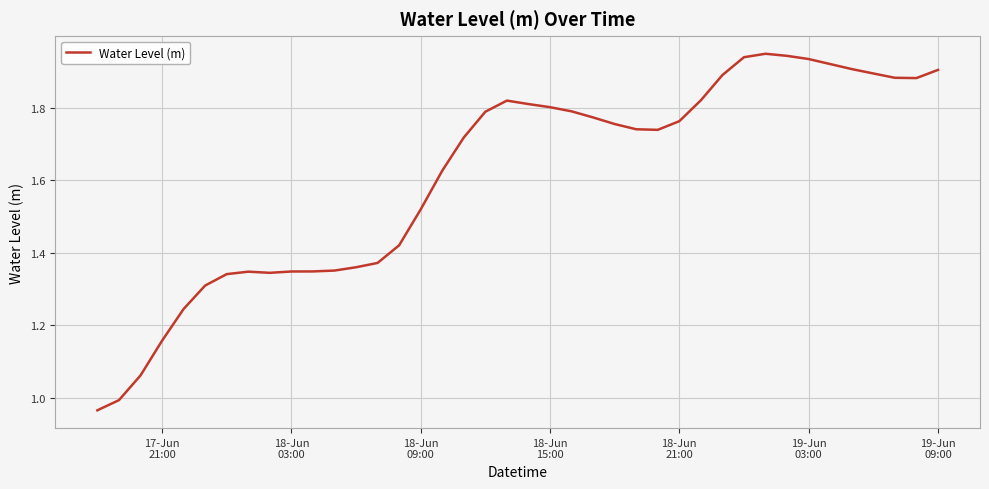

Is this an area chart (filled region under the line)?

No